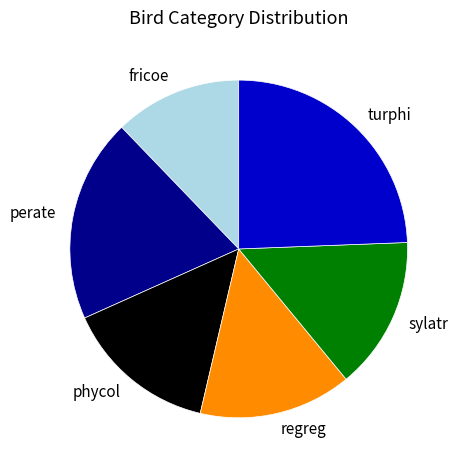

How many slices are in this pie chart?

6